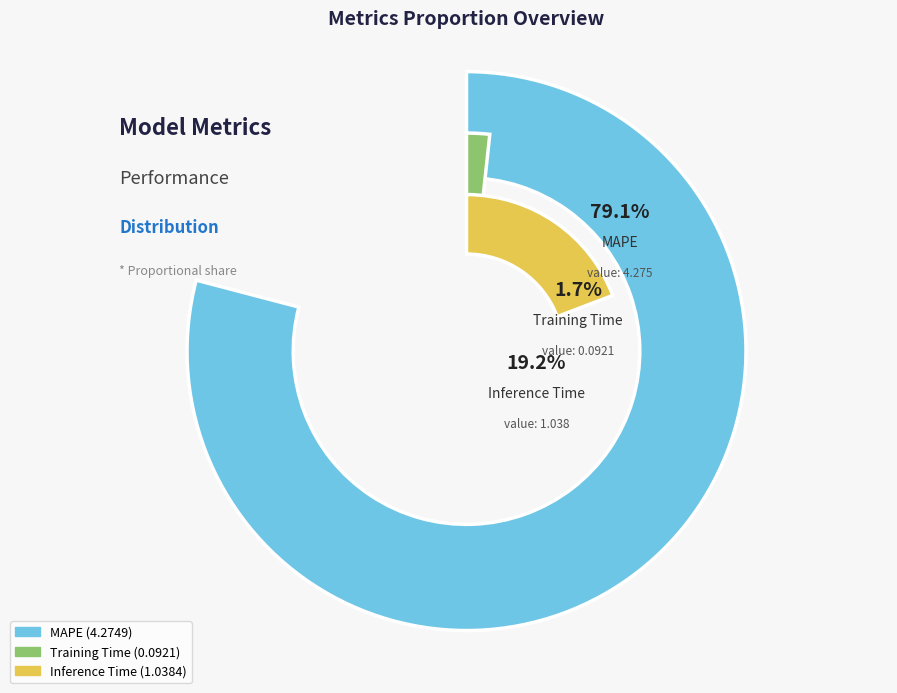

To the nearest percent, what is the combined percentage of MAPE and Training Time?

81%